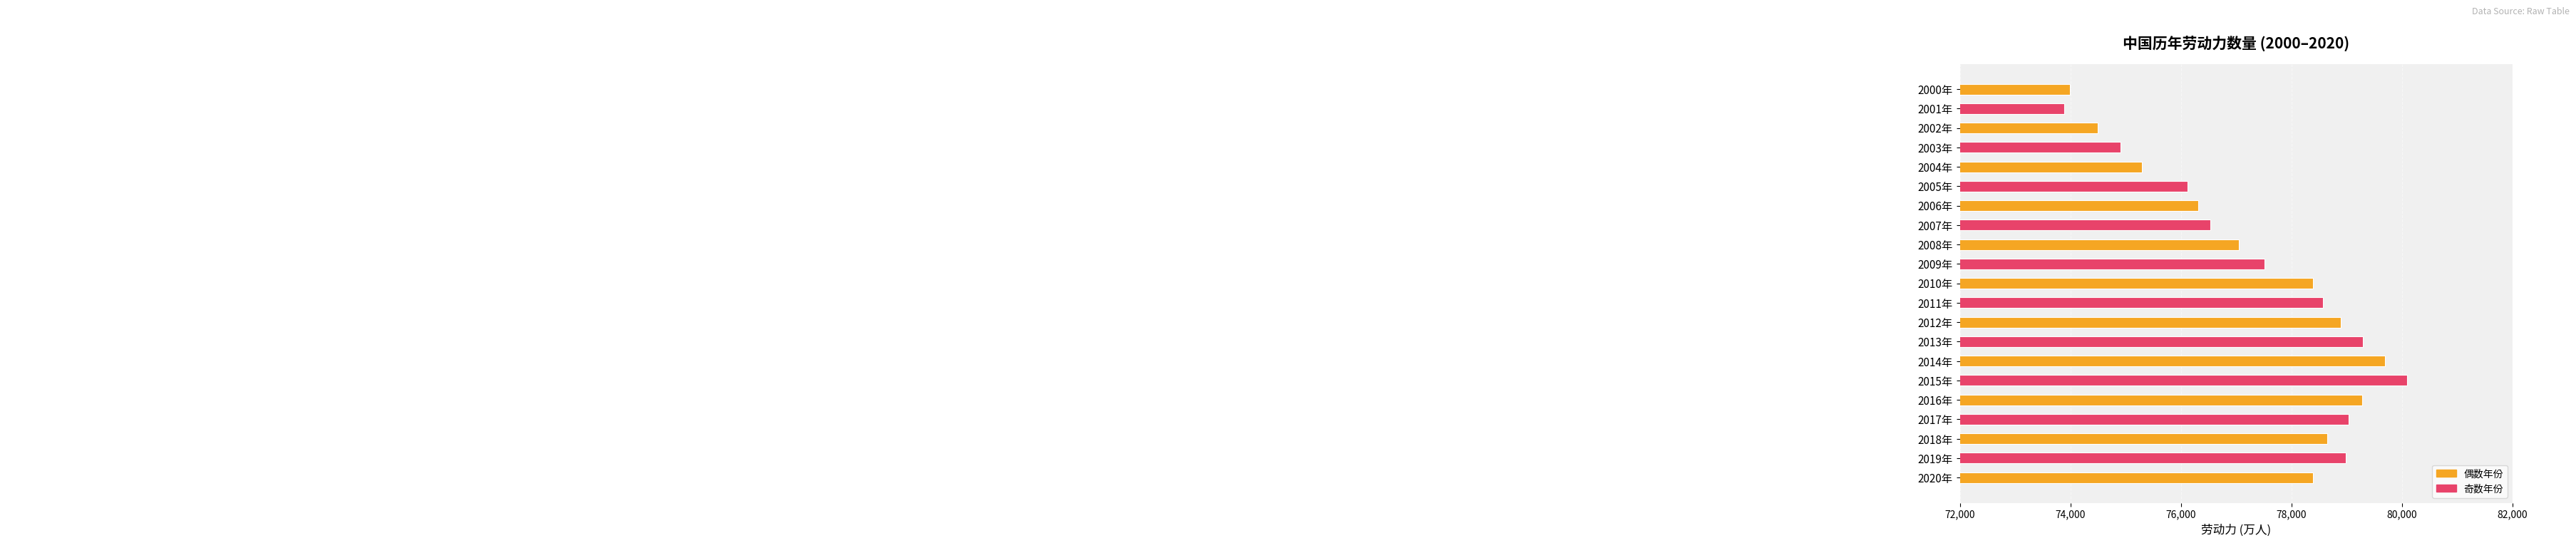

What is the value of the 21st bar from the top?

78392